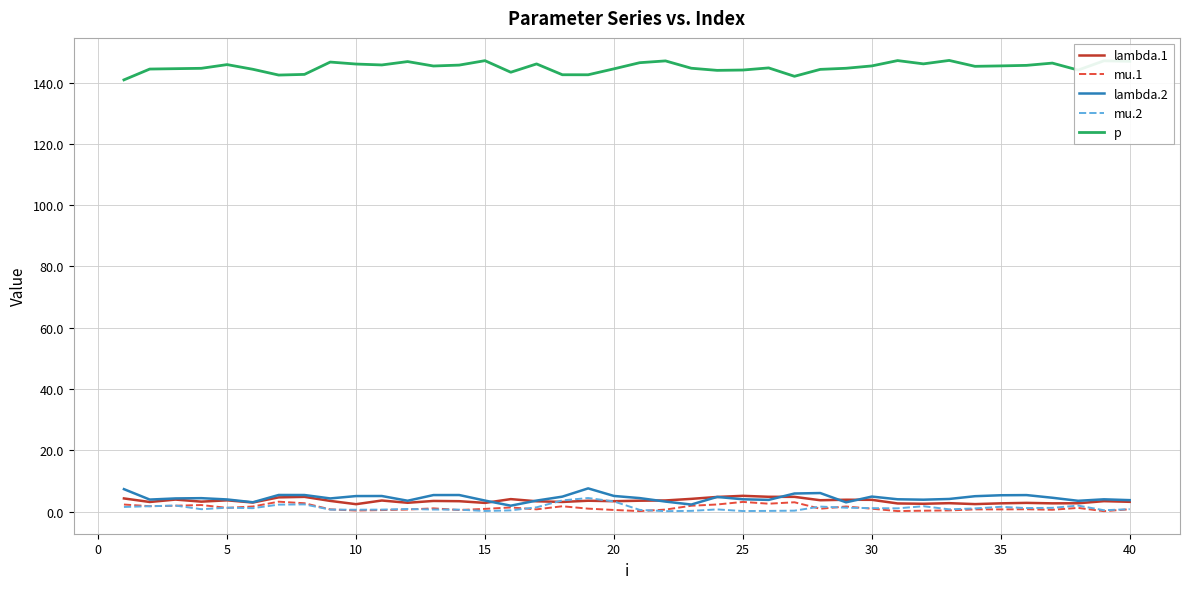

How many categories are shown in the chart?

40